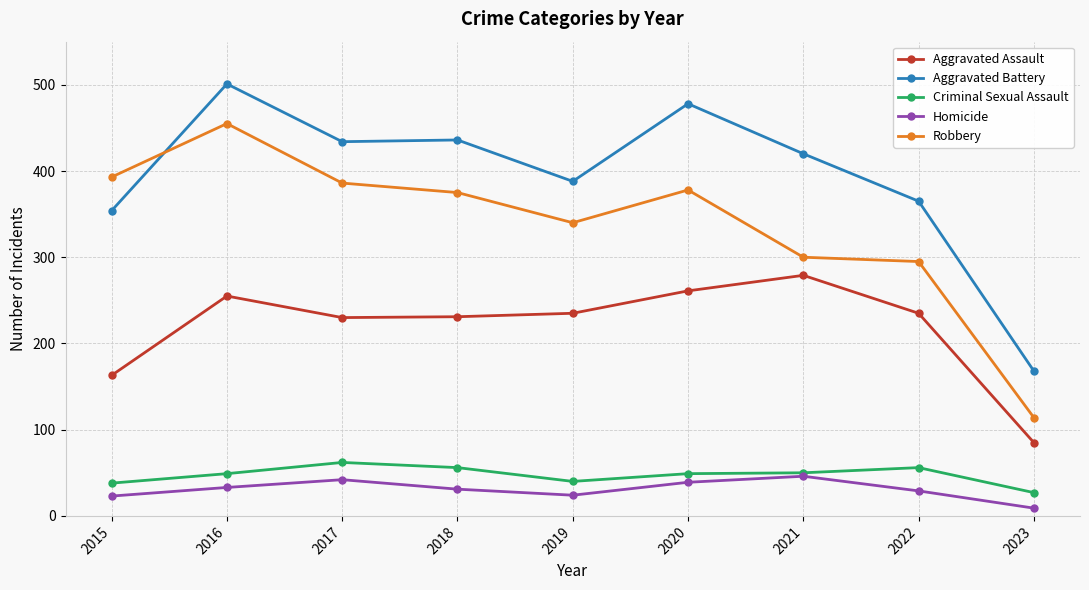

What is the value of the Aggravated Battery point at the 3rd from the left?

434